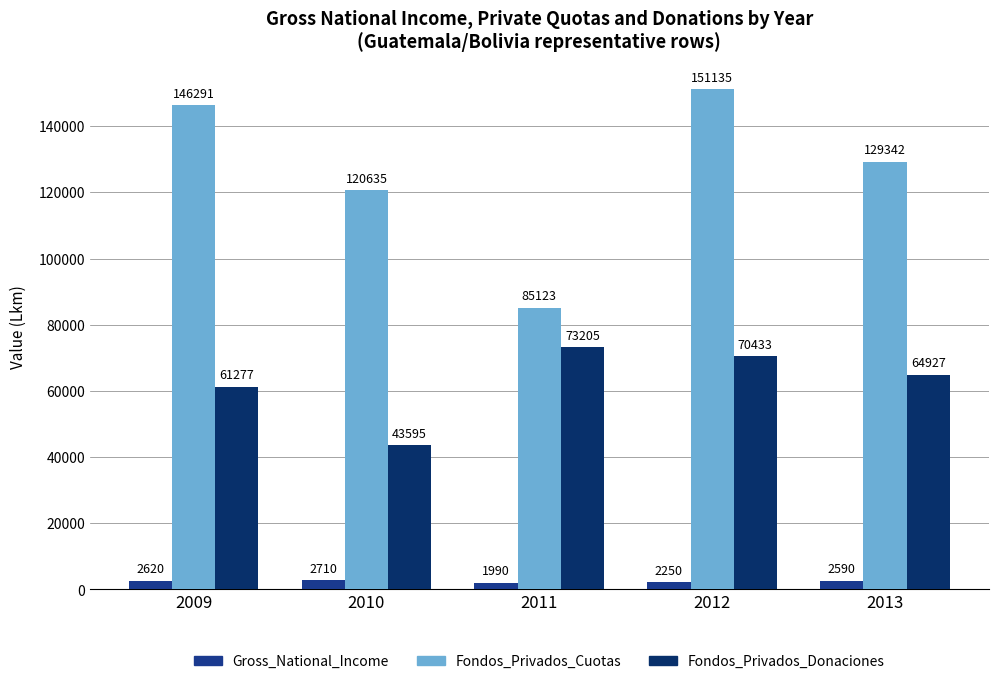

Where is Fondos_Privados_Cuotas nearest to the value 118129?

2010